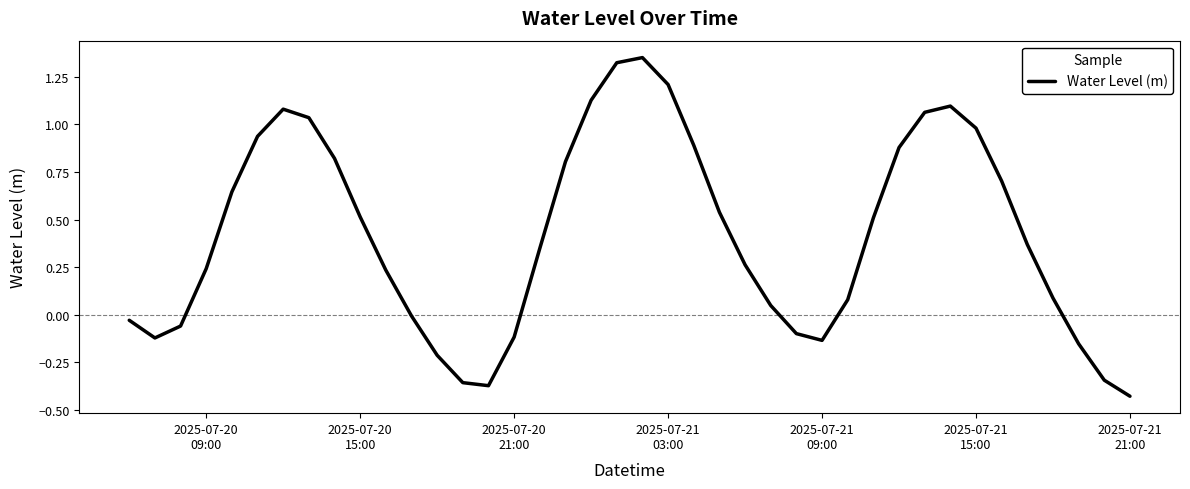

What is the difference between the maximum and minimum values?

1.8